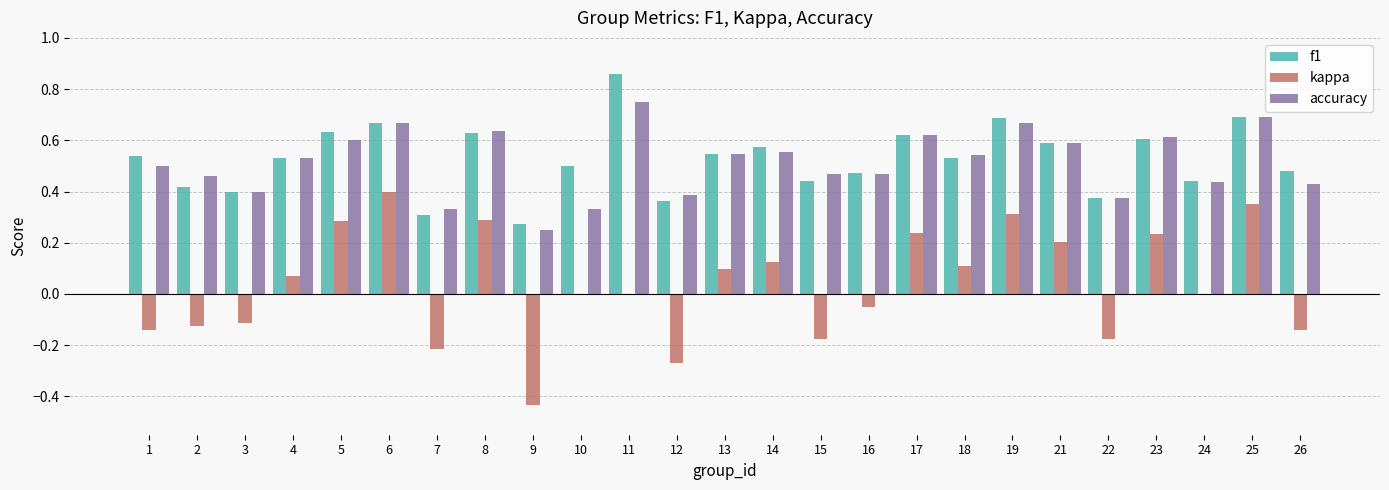

Which category has the highest value in the accuracy series?

11